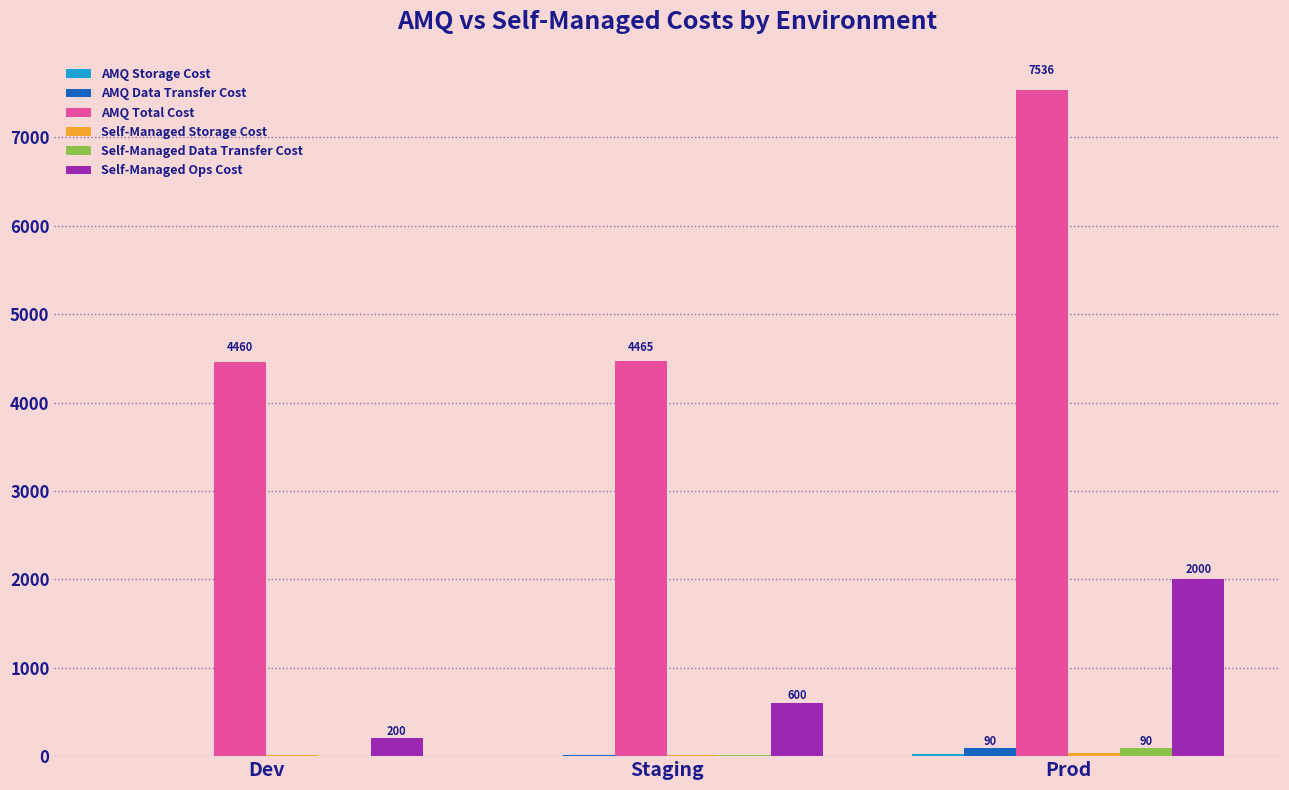

At which category is the sum across all series the highest?

Prod